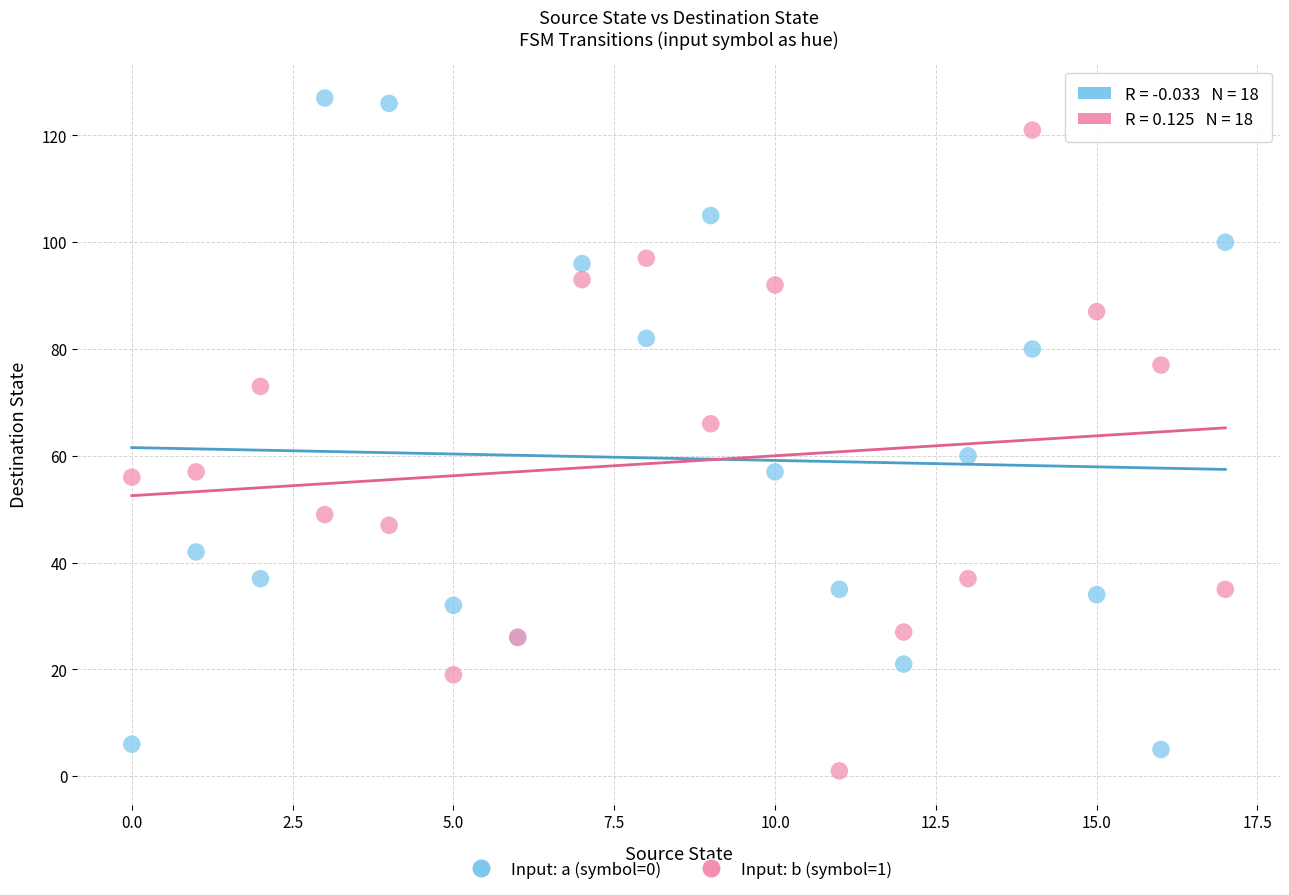

Across all series, what Y value is closest to 64?

66